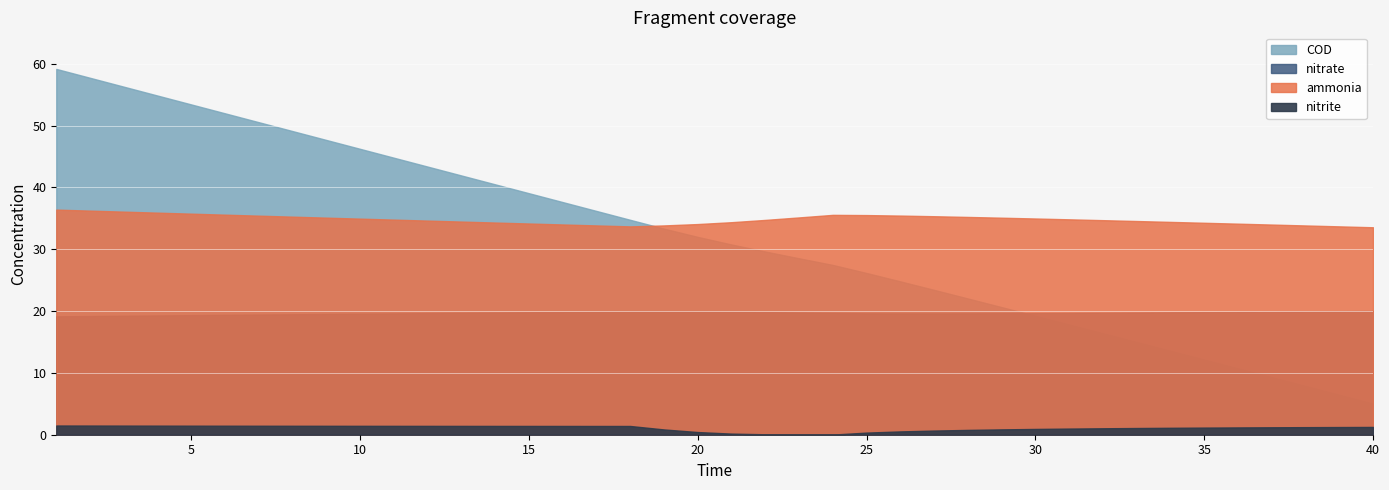

What is the greatest value displayed?

59.2